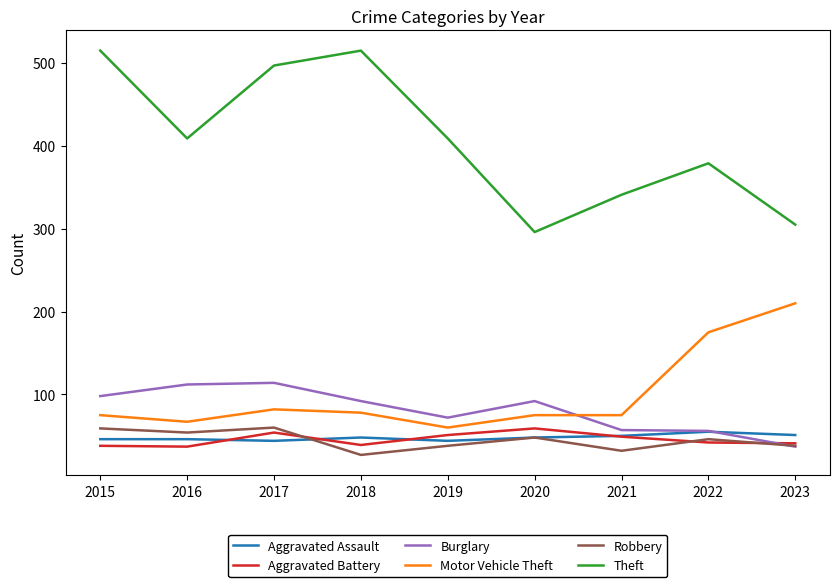

Where is Motor Vehicle Theft nearest to the value 135?

2022